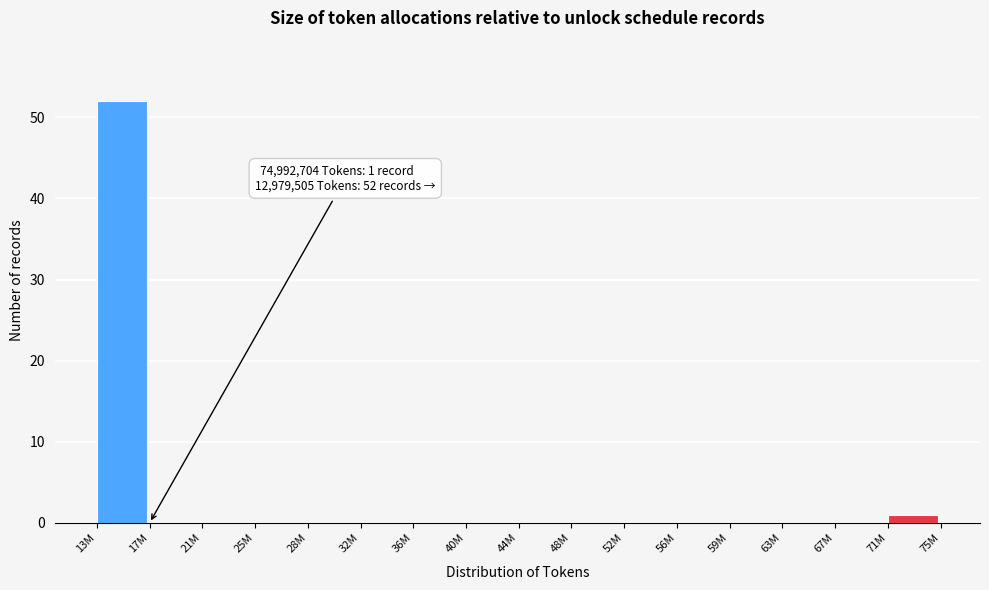

Reading left to right, what are all the values shown in this chart?

13M=52	17M=0	21M=0	25M=0	28M=0	32M=0	36M=0	40M=0	44M=0	48M=0	52M=0	56M=0	59M=0	63M=0	67M=0	71M=1